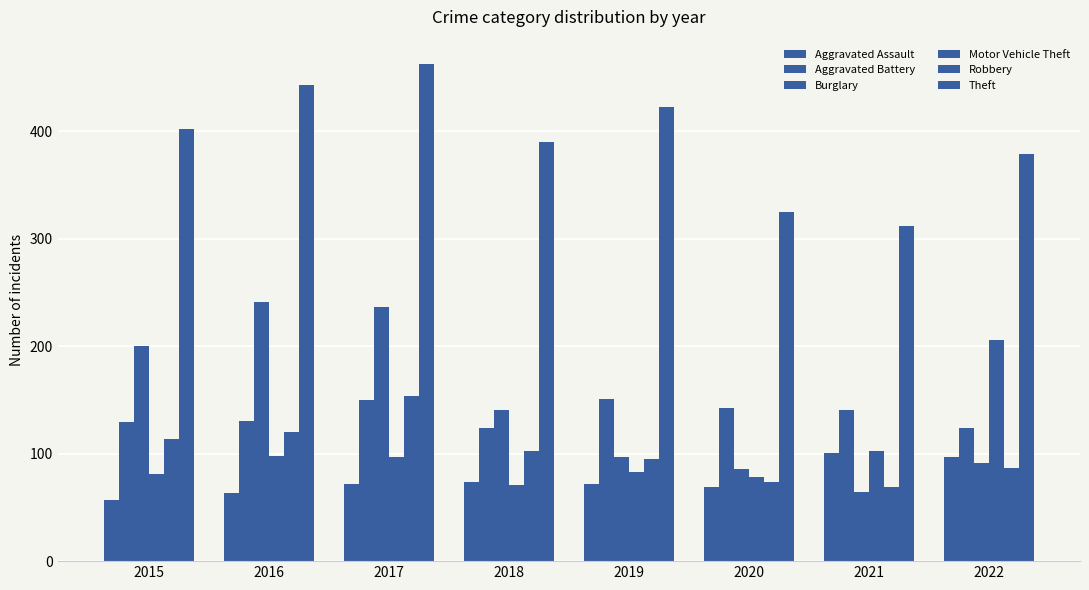

What is the difference between the Robbery values at 2021 and 2022?

18